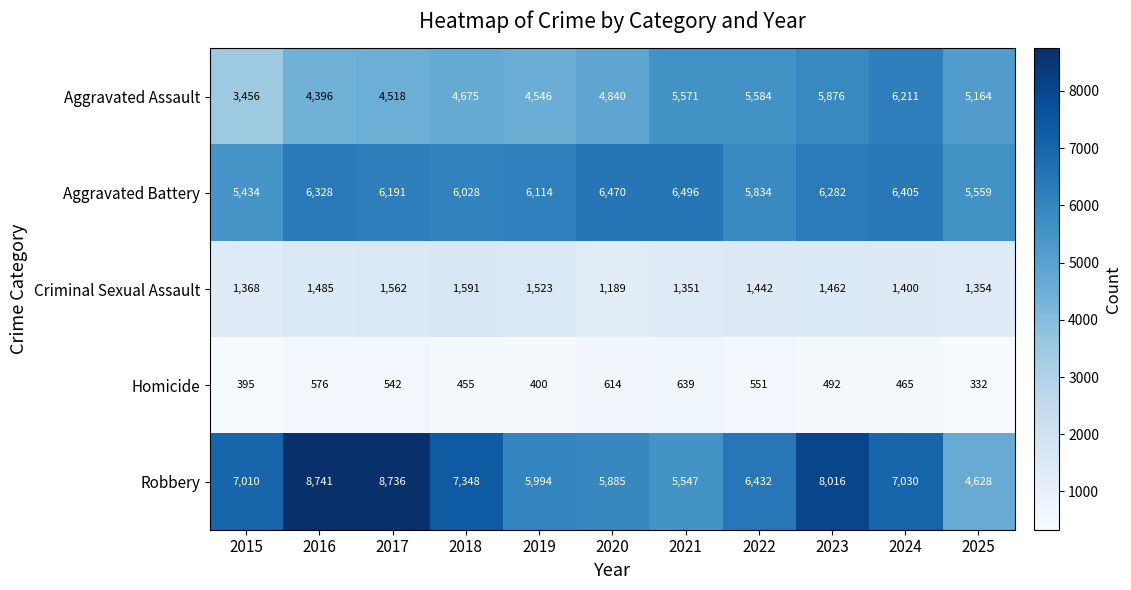

At which category is the sum across all series the highest?

2023